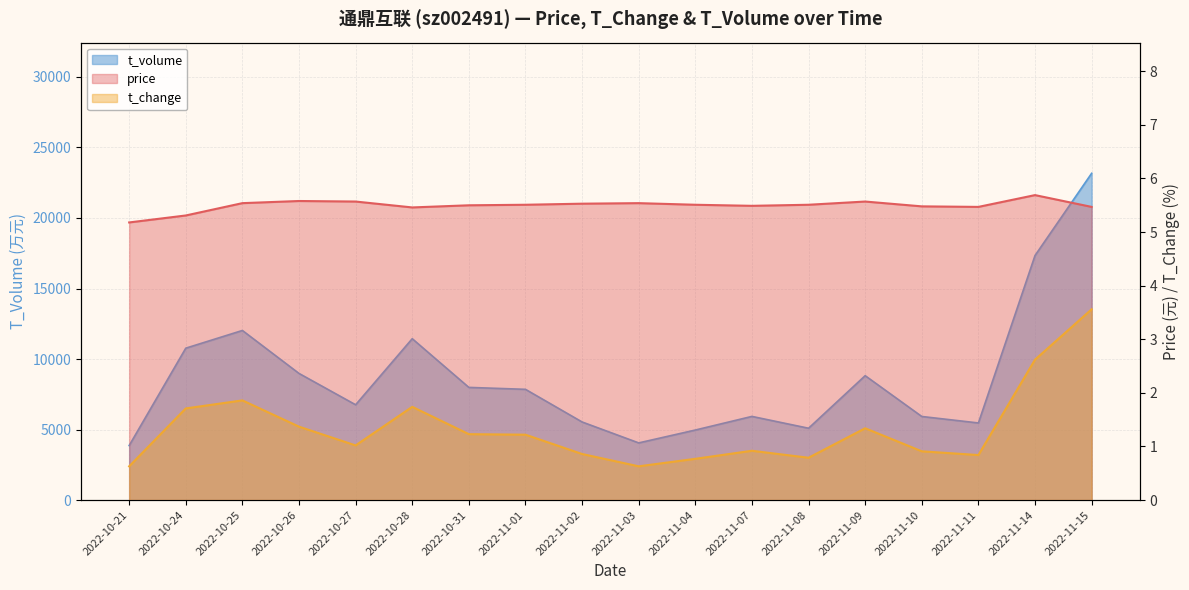

Between 2022-11-08 and 2022-11-10, which series saw the biggest shift?

t_volume